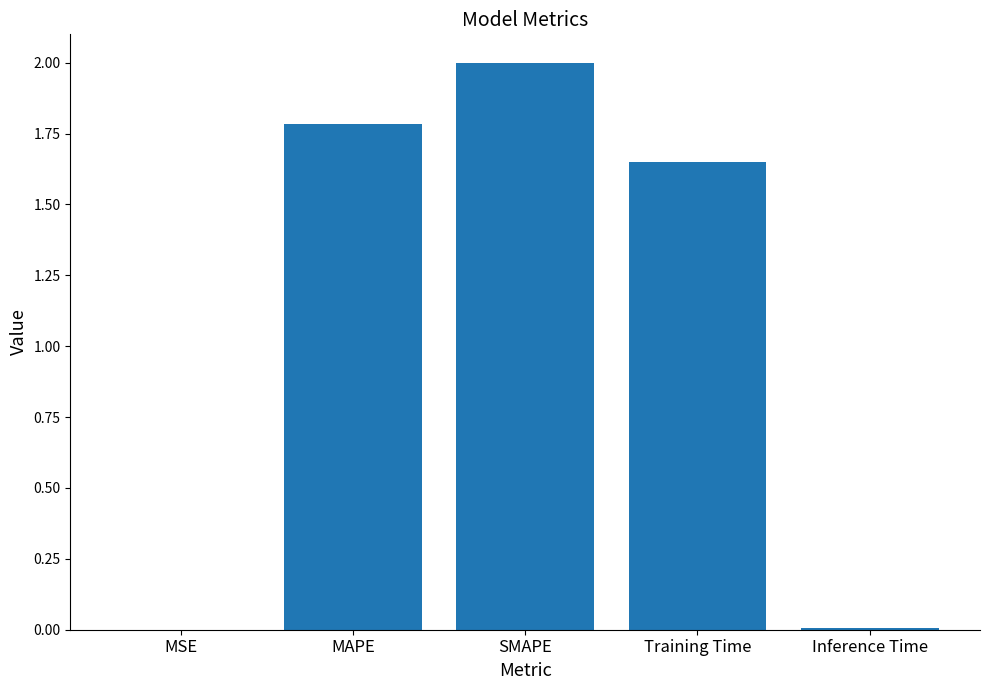

Read the value at MAPE.

1.8